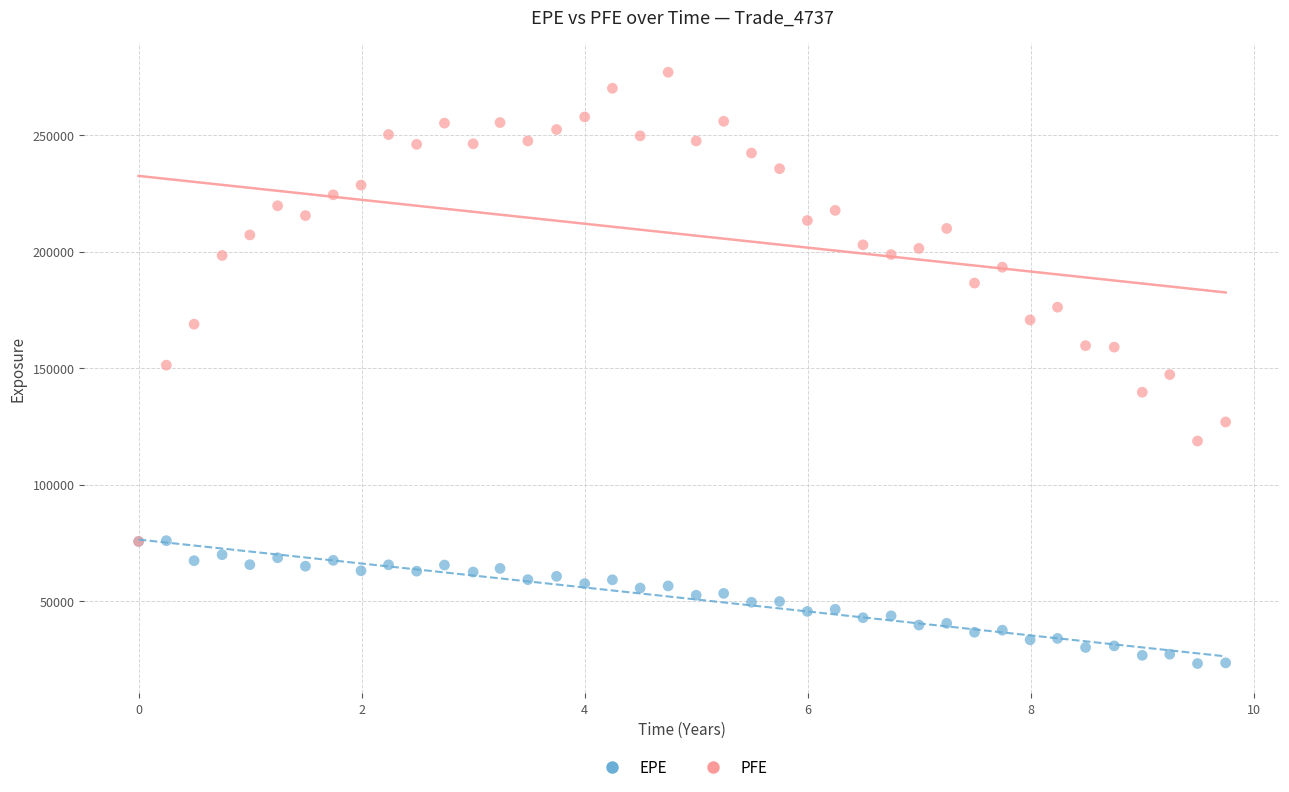

What are all the series names shown in the legend?

EPE, PFE